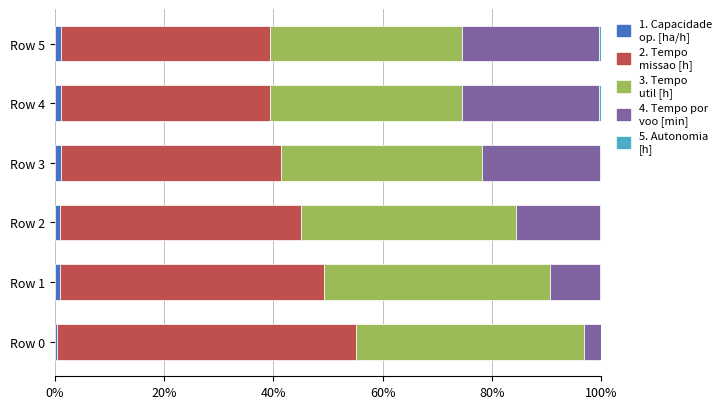

How many series are shown in this chart?

5